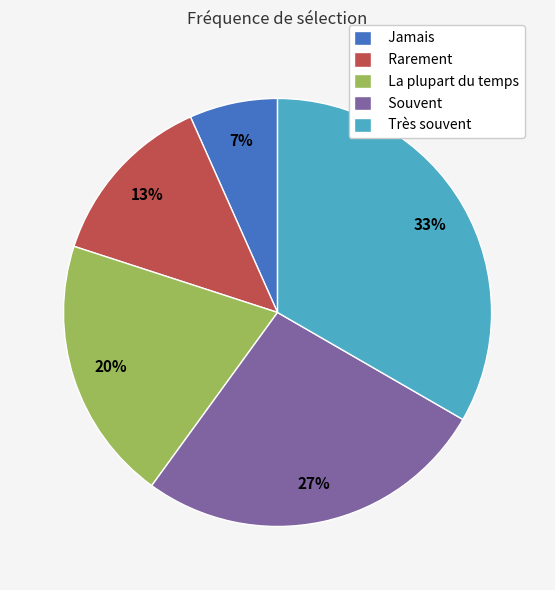

True or false: Rarement accounts for 3% of the total.

False